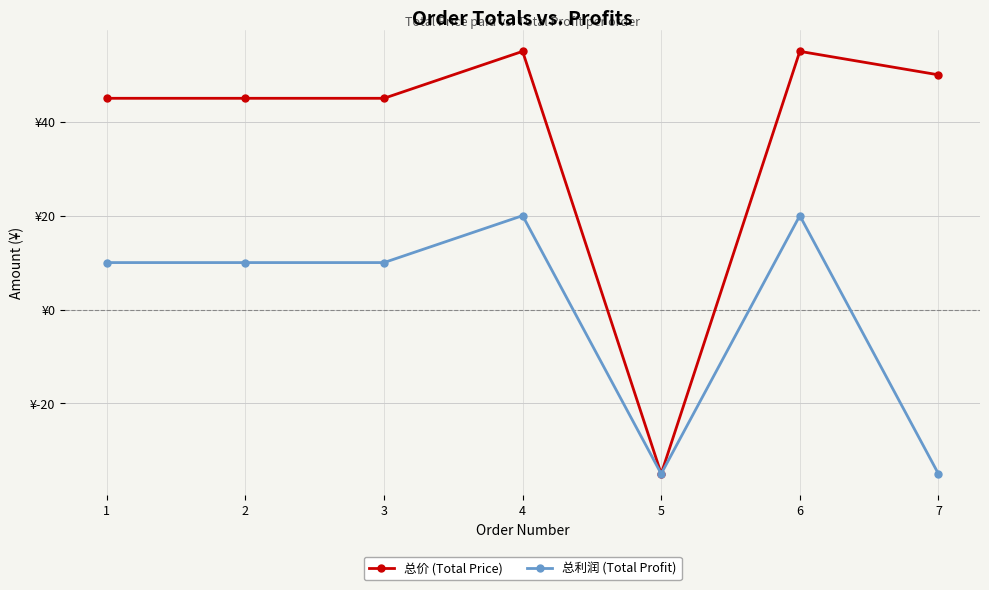

Does the chart have visible grid lines?

Yes